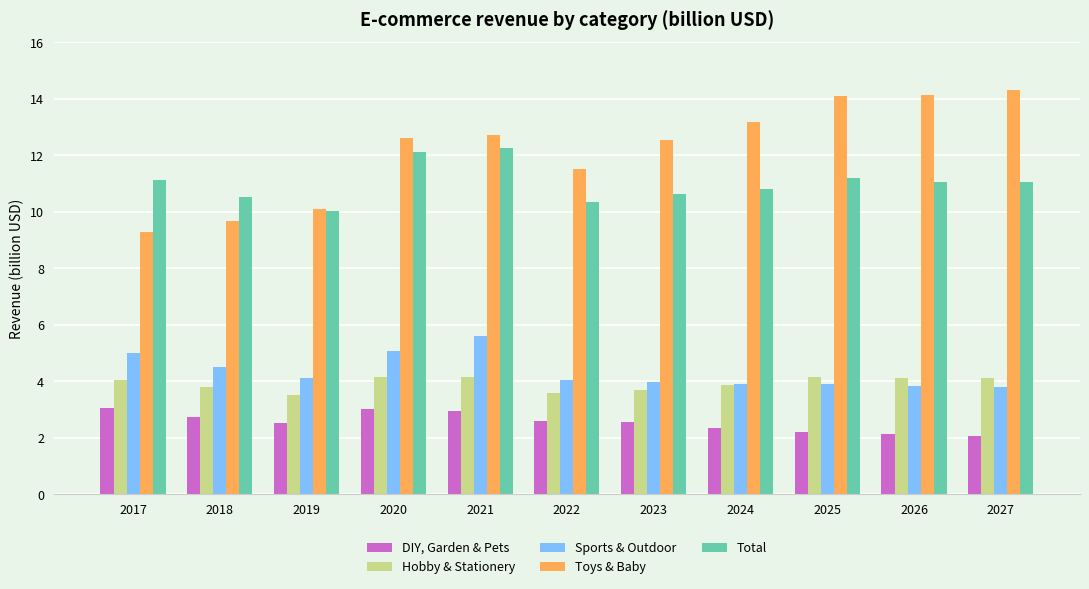

What is the smallest value displayed?

2.1